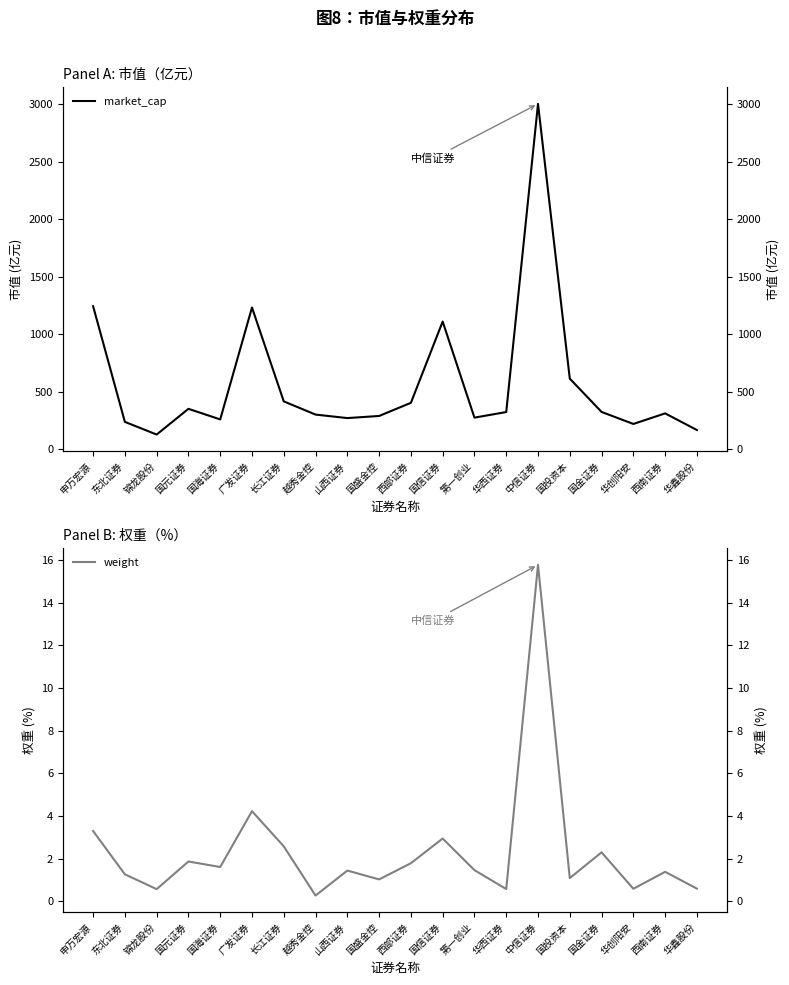

What are all the series names shown in the legend?

market_cap, weight